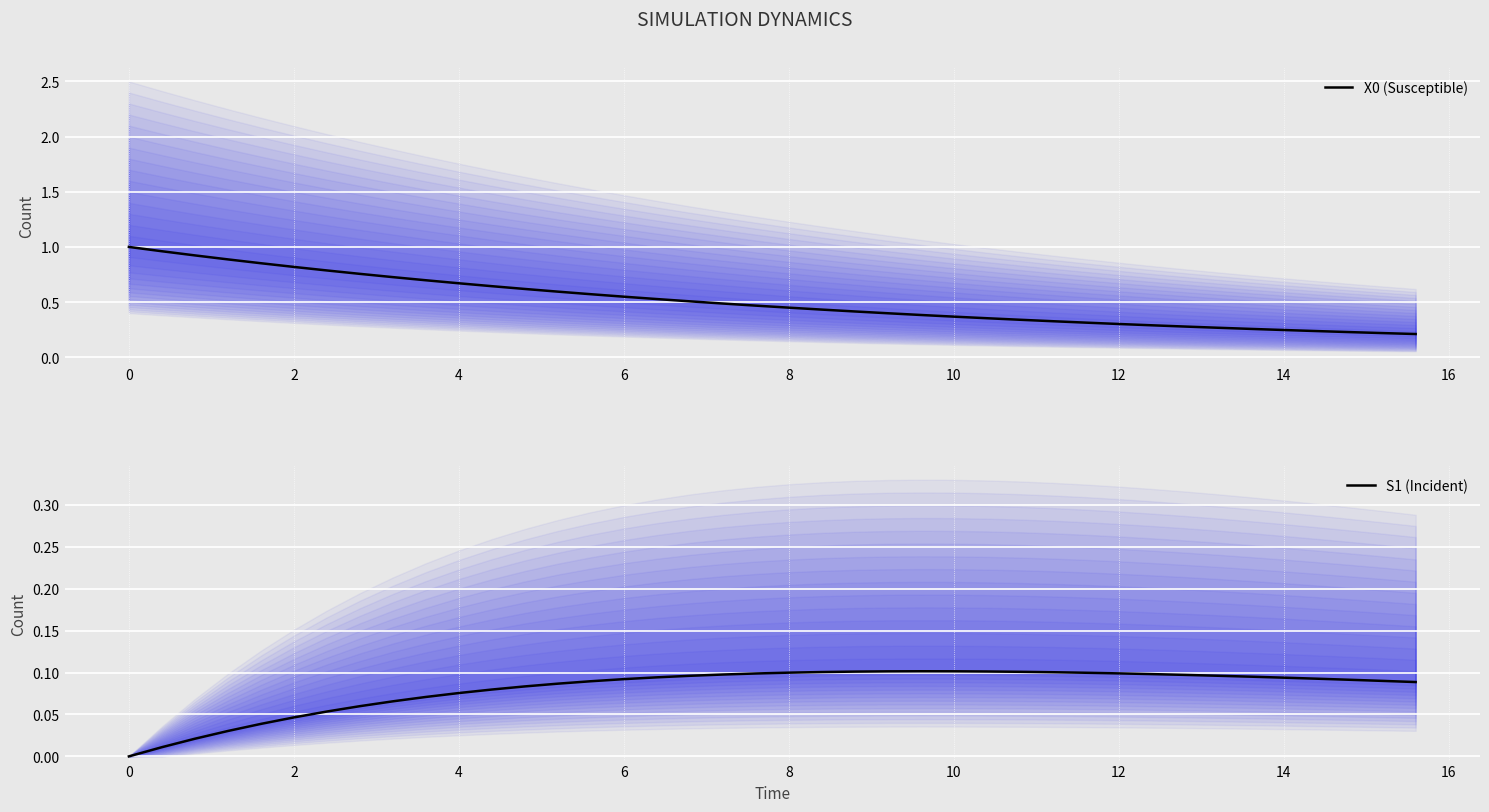

True or false: S1 (Incident) and X0 (Susceptible) intersect in this chart.

False